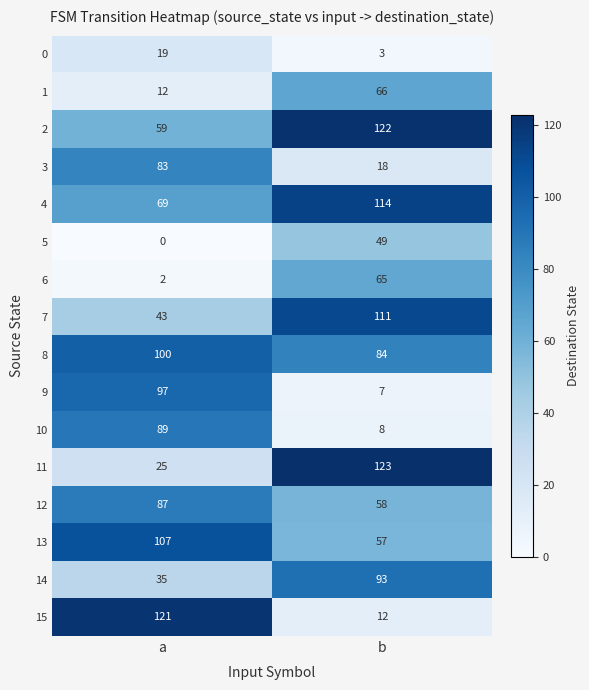

The 3 series shows 83 at a. True or false?

True